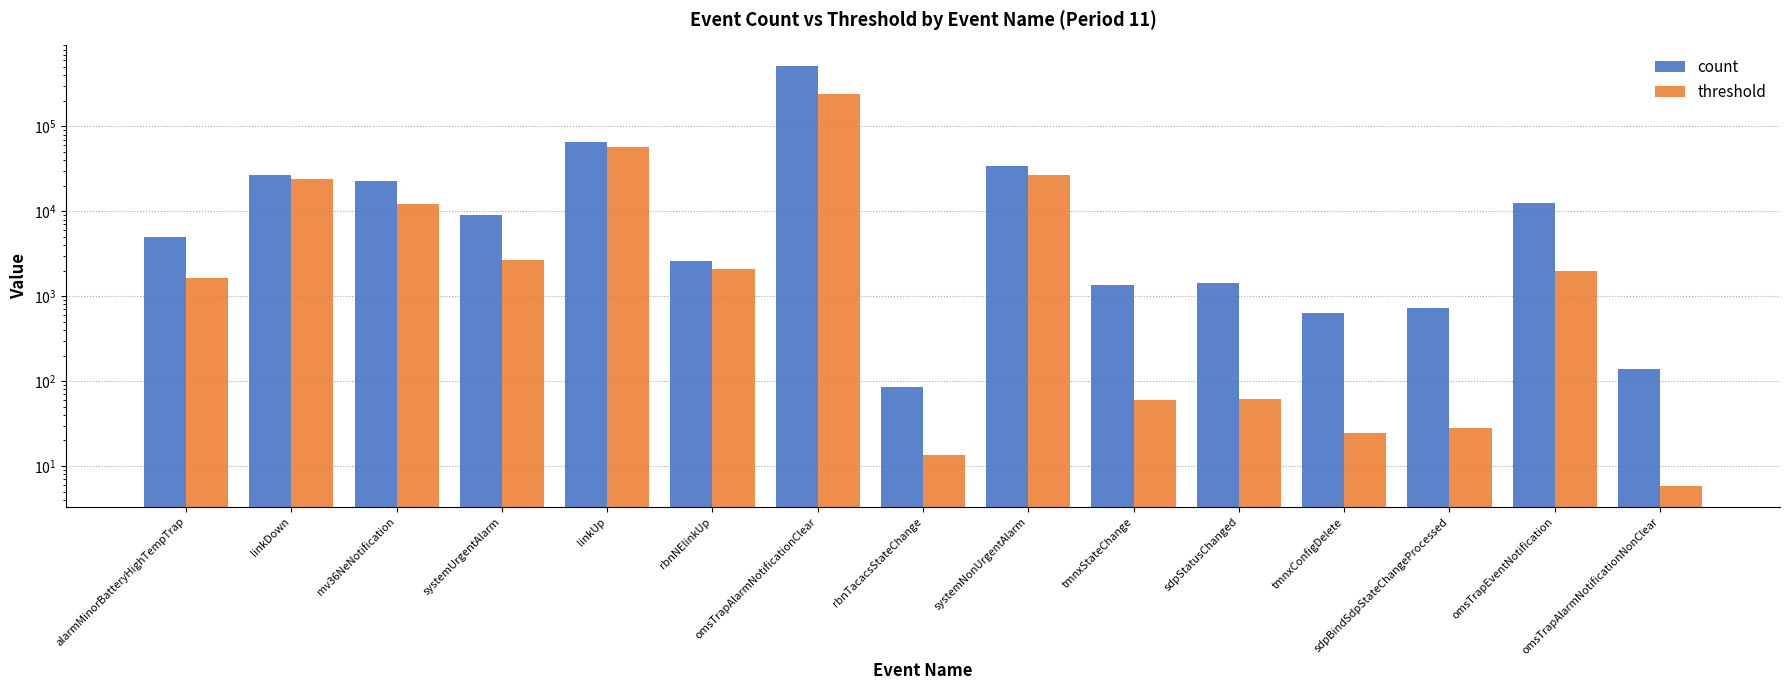

What is the value of the threshold bar at the 3rd from the left?

12166.9